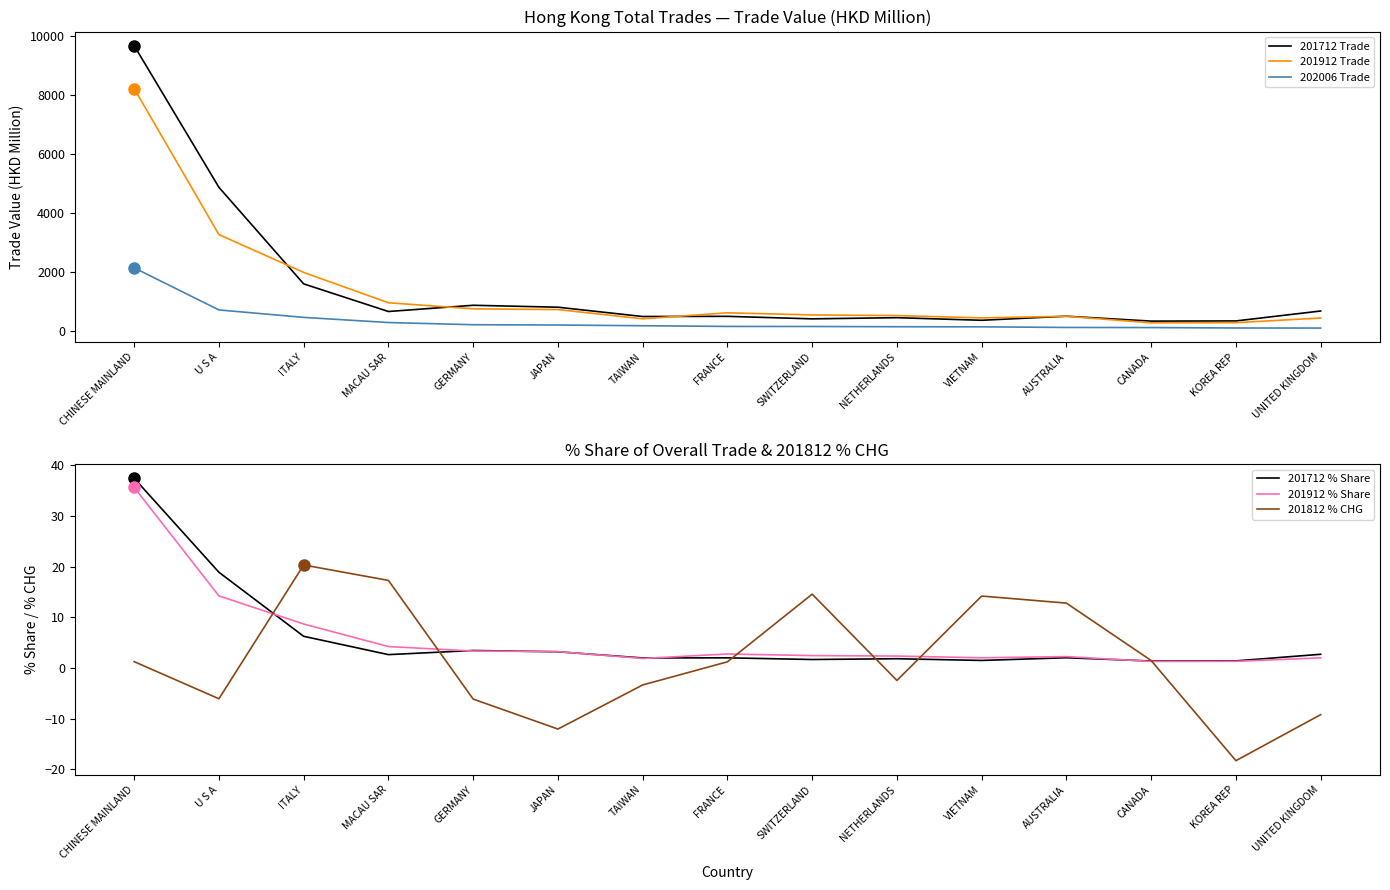

At which category does 201712 % Share reach its first local peak?

GERMANY